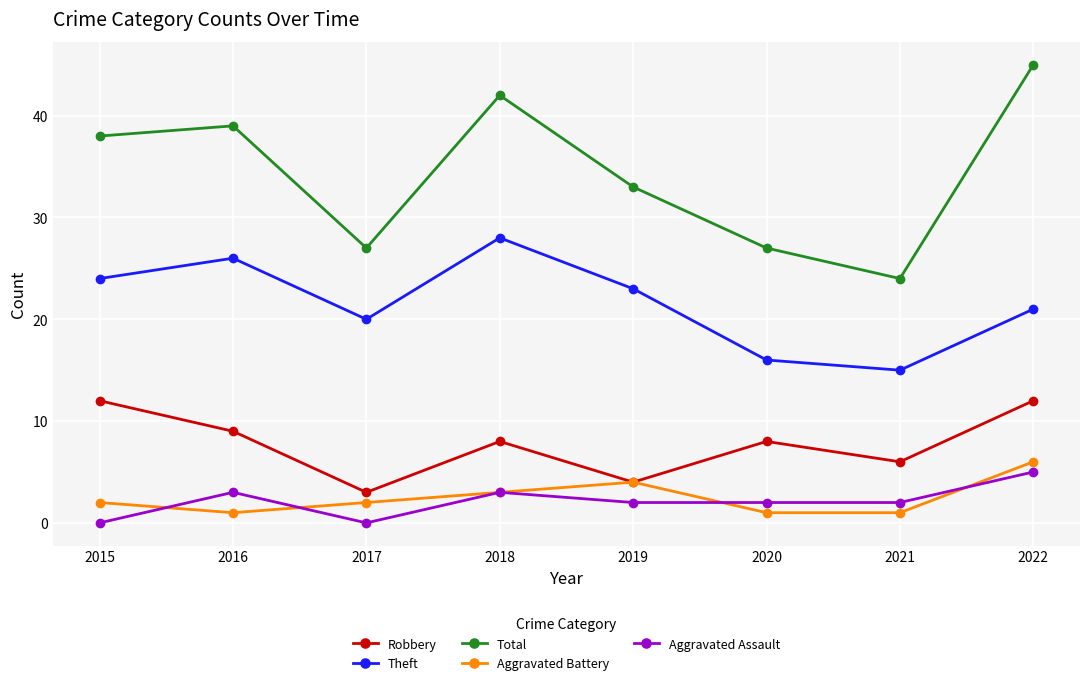

What is the maximum value for Aggravated Battery?

6